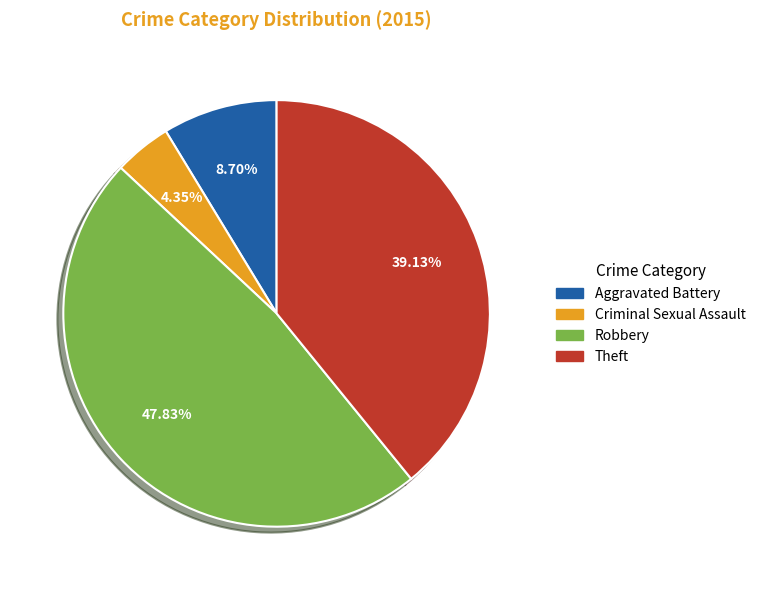

How many segments does this pie chart have?

4